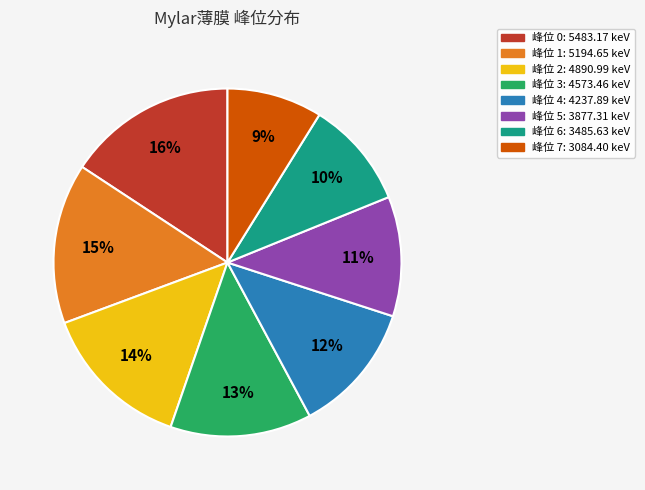

To the nearest percent, what is the difference between the largest and smallest slice percentages?

7%